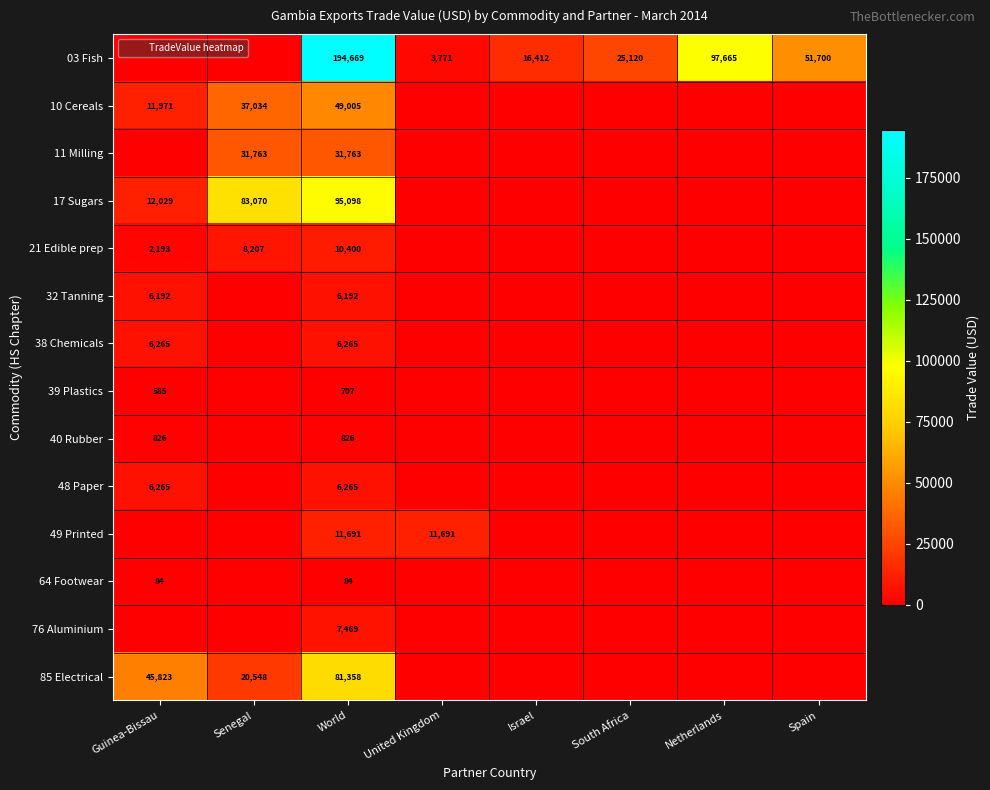

Which has a higher value, Netherlands or Spain?

Netherlands